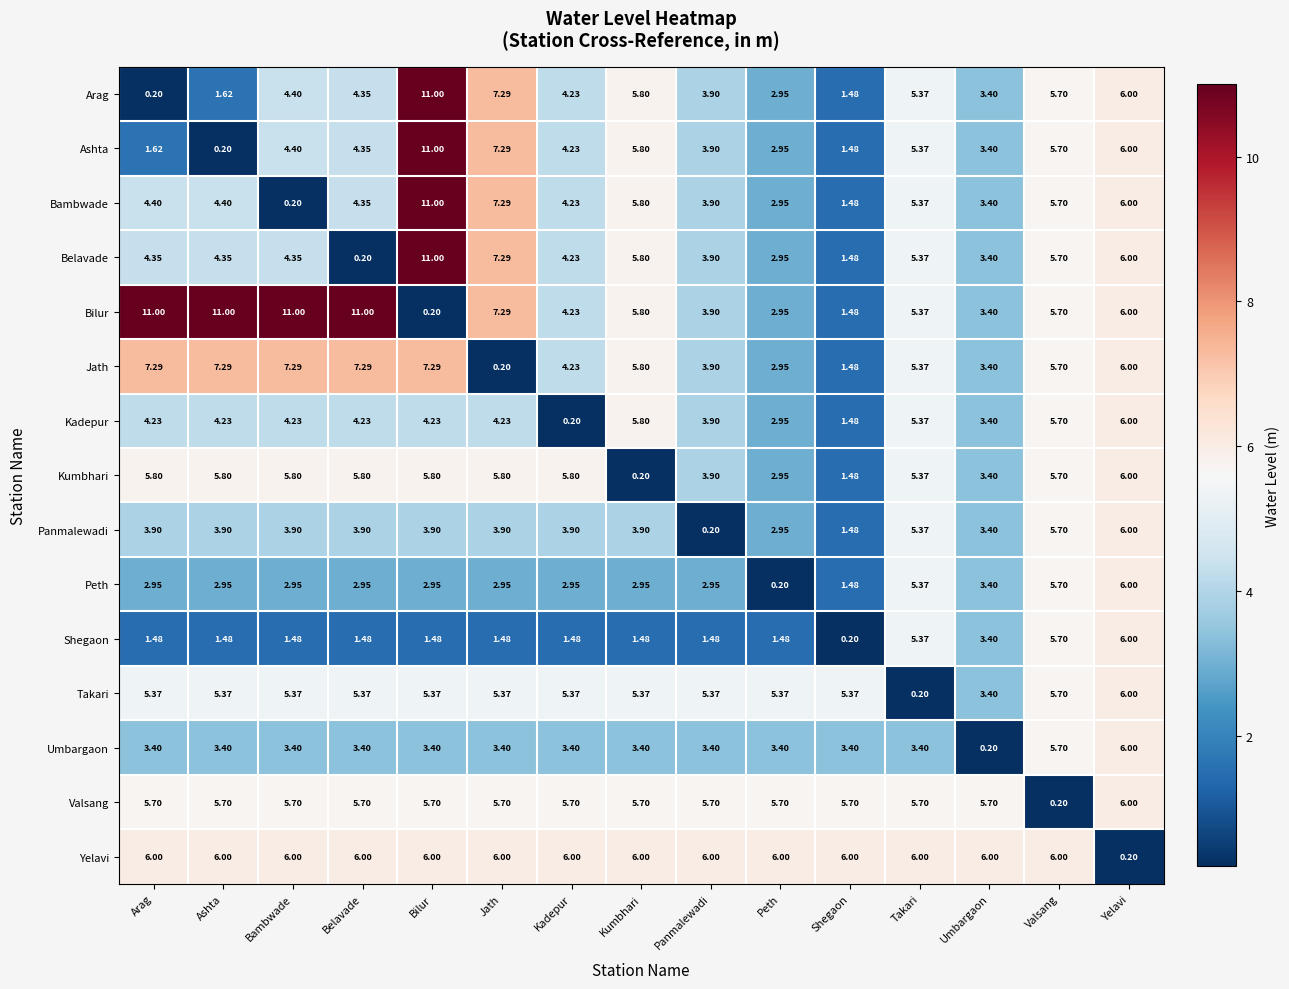

Which series has the largest total across all categories?

Bilur